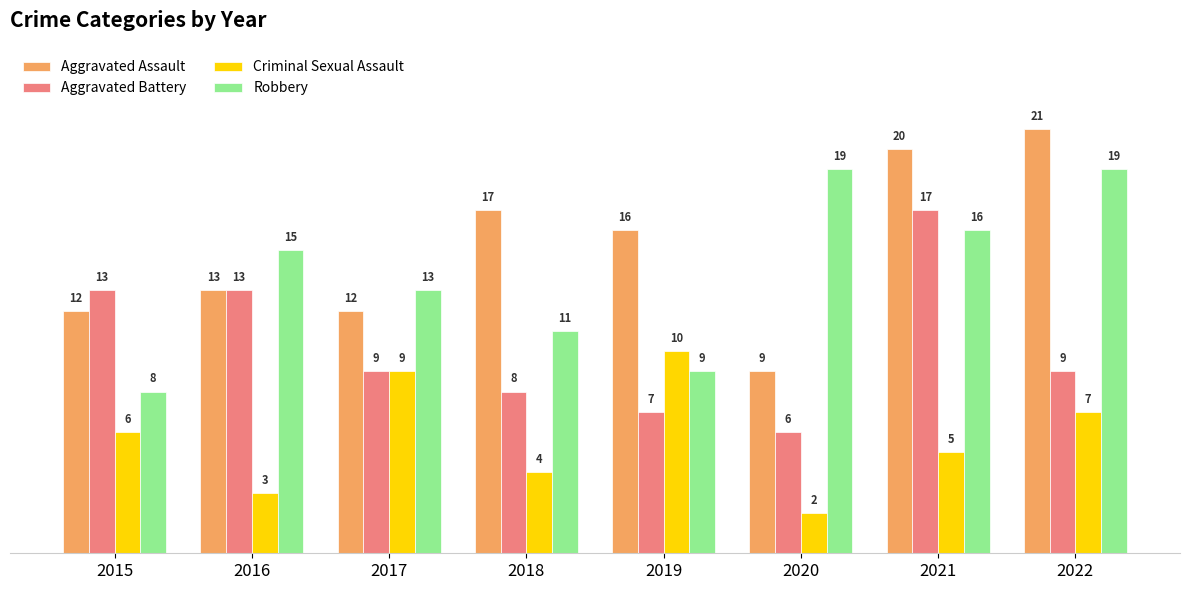

At which label does Aggravated Assault reach its peak?

2022